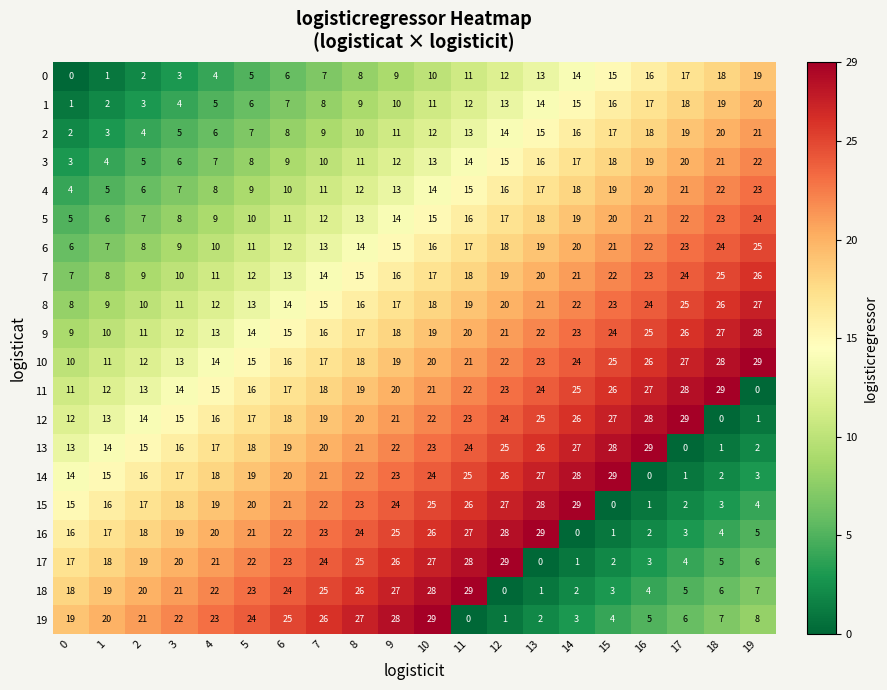

Rank the series at 0 from lowest to highest value.

0, 1, 2, 3, 4, 5, 6, 7, 8, 9, 10, 11, 12, 13, 14, 15, 16, 17, 18, 19